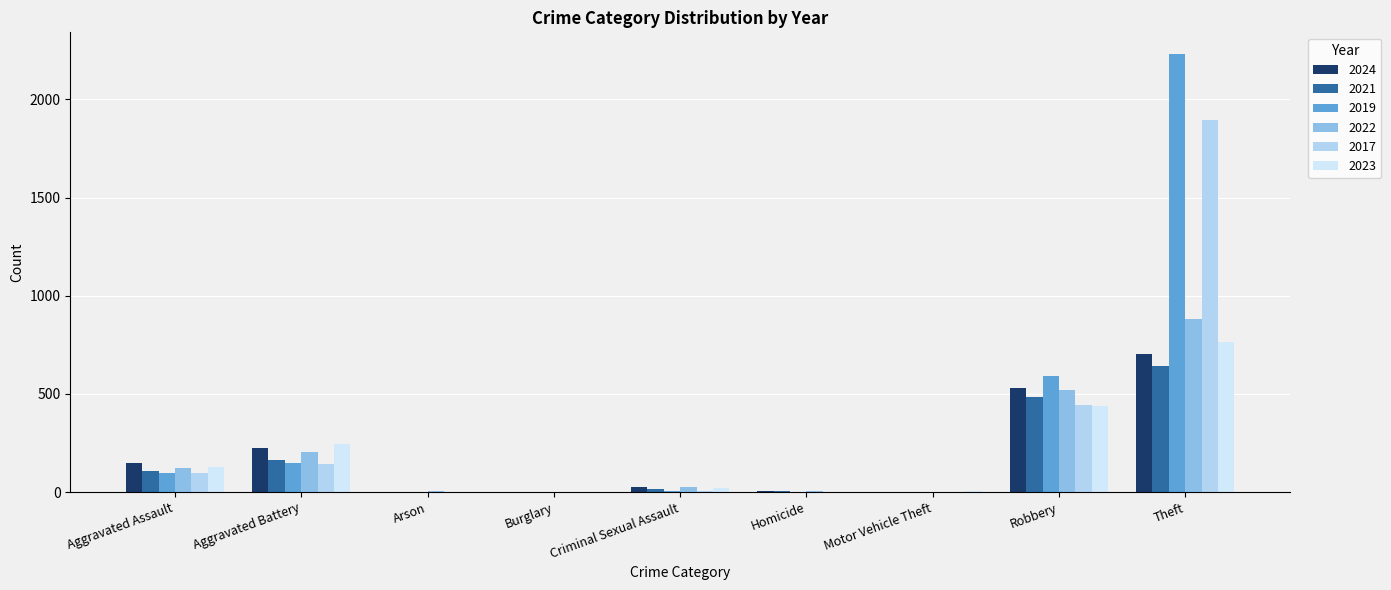

Count the number of data series in this chart.

6